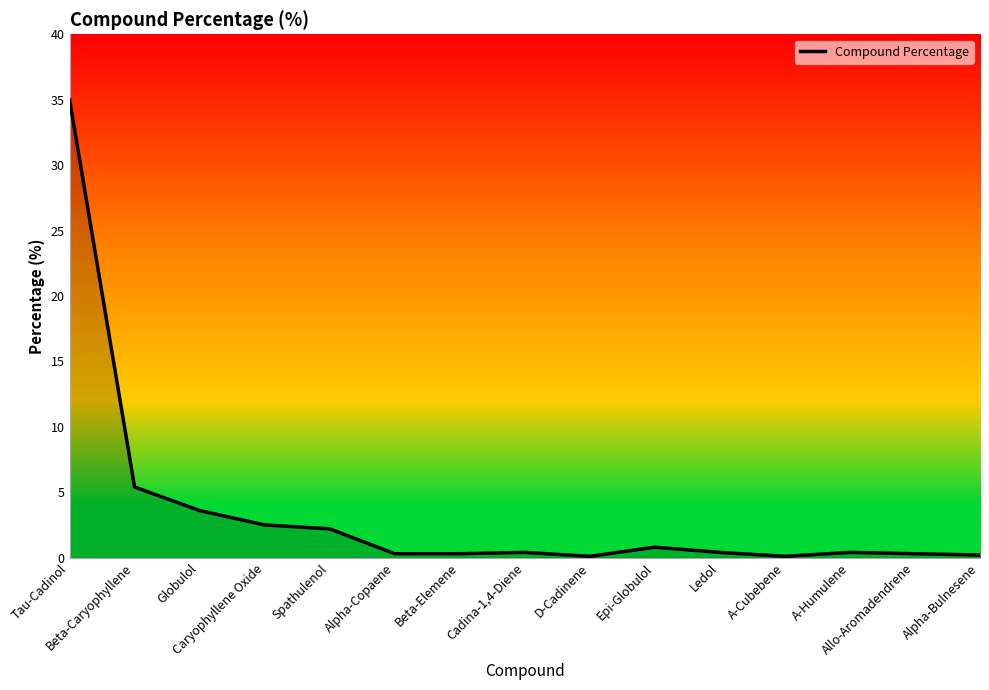

The value at Beta-Caryophyllene is 7.1. True or false?

False